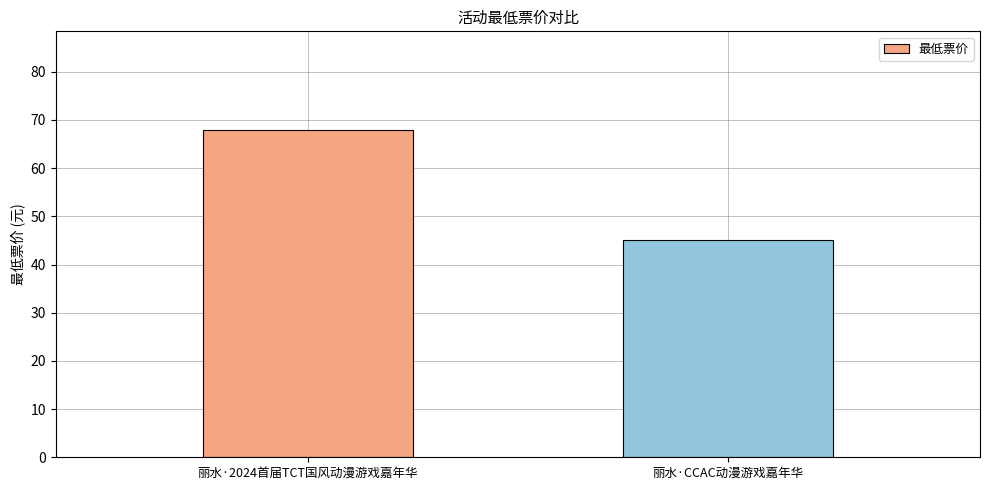

The value at 丽水·2024首届TCT国风动漫游戏嘉年华 is 114. True or false?

False